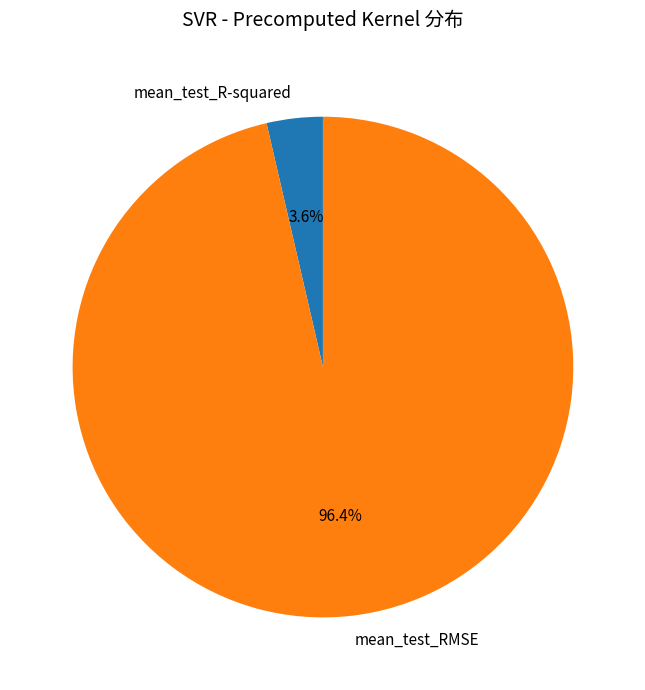

Rank the categories by value from highest to lowest.

mean_test_RMSE, mean_test_R-squared